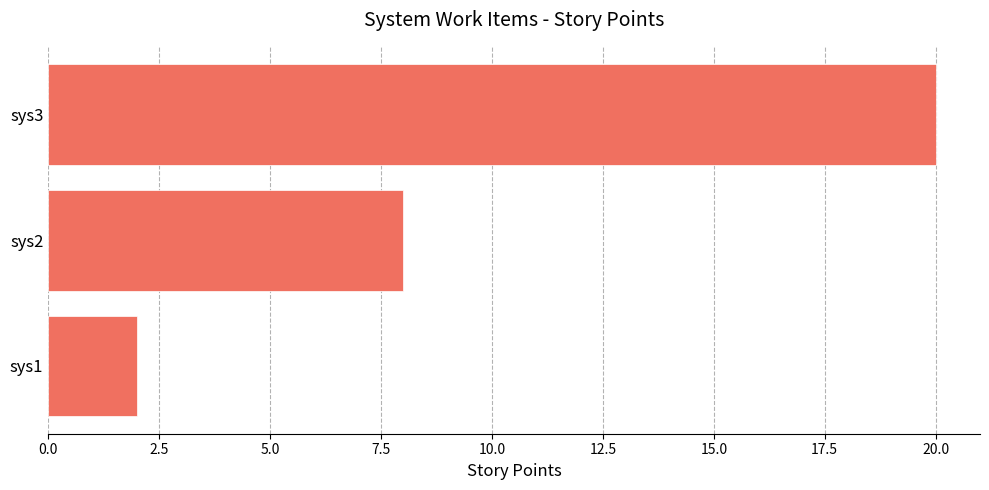

Count the values in the range 2 to 20.

3